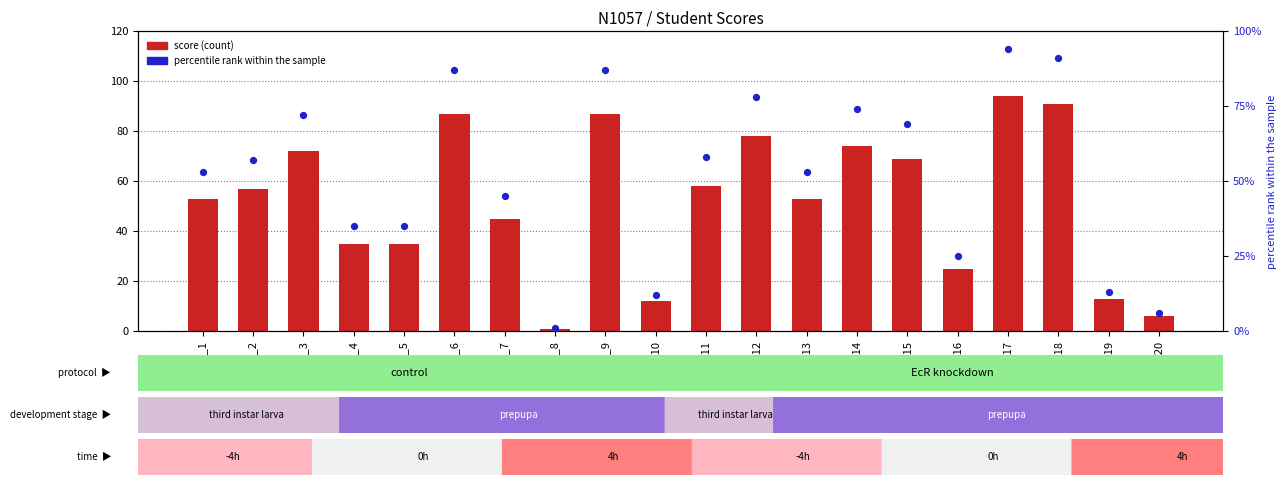

Which series has the largest Y range (max minus min)?

score